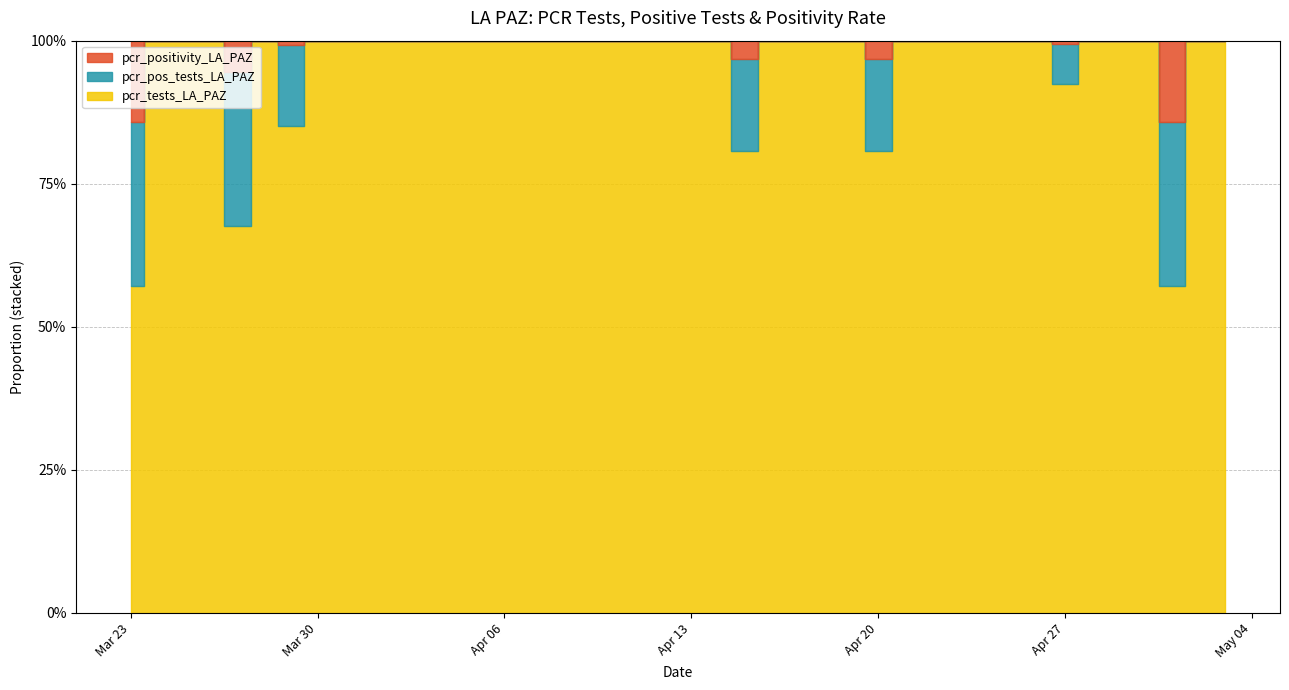

Reading left to right, list all the values displayed in this chart.

pcr_tests_LA_PAZ: 2021-05-03=4.0	2021-05-02=2.0	2021-05-01=2.0	2021-04-30=8.0	2021-04-29=5.0	2021-04-28=8.0	2021-04-27=13.0	2021-04-26=6.0	2021-04-24=3.0	2021-04-23=5.0	2021-04-22=3.0	2021-04-21=1.0	2021-04-20=5.0	2021-04-19=13.0	2021-04-18=4.0	2021-04-17=1.0	2021-04-16=6.0	2021-04-15=5.0	2021-04-14=5.0	2021-04-13=9.0	2021-04-12=16.0	2021-04-11=1.0	2021-04-09=9.0	2021-04-08=8.0	2021-04-07=11.0	2021-04-06=3.0	2021-04-05=12.0	2021-04-04=2.0	2021-04-03=3.0	2021-04-02=5.0	2021-04-01=5.0	2021-03-31=36.0	2021-03-30=13.0	2021-03-29=18.0	2021-03-28=3.0	2021-03-27=5.0	2021-03-26=6.0	2021-03-25=5.0	2021-03-24=11.0	2021-03-23=2.0
pcr_pos_tests_LA_PAZ: 2021-05-03=0.0	2021-05-02=0.0	2021-05-01=1.0	2021-04-30=0.0	2021-04-29=0.0	2021-04-28=0.0	2021-04-27=1.0	2021-04-26=0.0	2021-04-24=0.0	2021-04-23=0.0	2021-04-22=0.0	2021-04-21=0.0	2021-04-20=1.0	2021-04-19=0.0	2021-04-18=0.0	2021-04-17=0.0	2021-04-16=0.0	2021-04-15=1.0	2021-04-14=0.0	2021-04-13=0.0	2021-04-12=0.0	2021-04-11=0.0	2021-04-09=0.0	2021-04-08=0.0	2021-04-07=0.0	2021-04-06=0.0	2021-04-05=0.0	2021-04-04=0.0	2021-04-03=0.0	2021-04-02=0.0	2021-04-01=0.0	2021-03-31=0.0	2021-03-30=0.0	2021-03-29=3.0	2021-03-28=0.0	2021-03-27=2.0	2021-03-26=0.0	2021-03-25=0.0	2021-03-24=0.0	2021-03-23=1.0
pcr_positivity_LA_PAZ: 2021-05-03=0.0	2021-05-02=0.0	2021-05-01=0.5	2021-04-30=0.0	2021-04-29=0.0	2021-04-28=0.0	2021-04-27=0.1	2021-04-26=0.0	2021-04-24=0.0	2021-04-23=0.0	2021-04-22=0.0	2021-04-21=0.0	2021-04-20=0.2	2021-04-19=0.0	2021-04-18=0.0	2021-04-17=0.0	2021-04-16=0.0	2021-04-15=0.2	2021-04-14=0.0	2021-04-13=0.0	2021-04-12=0.0	2021-04-11=0.0	2021-04-09=0.0	2021-04-08=0.0	2021-04-07=0.0	2021-04-06=0.0	2021-04-05=0.0	2021-04-04=0.0	2021-04-03=0.0	2021-04-02=0.0	2021-04-01=0.0	2021-03-31=0.0	2021-03-30=0.0	2021-03-29=0.2	2021-03-28=0.0	2021-03-27=0.4	2021-03-26=0.0	2021-03-25=0.0	2021-03-24=0.0	2021-03-23=0.5